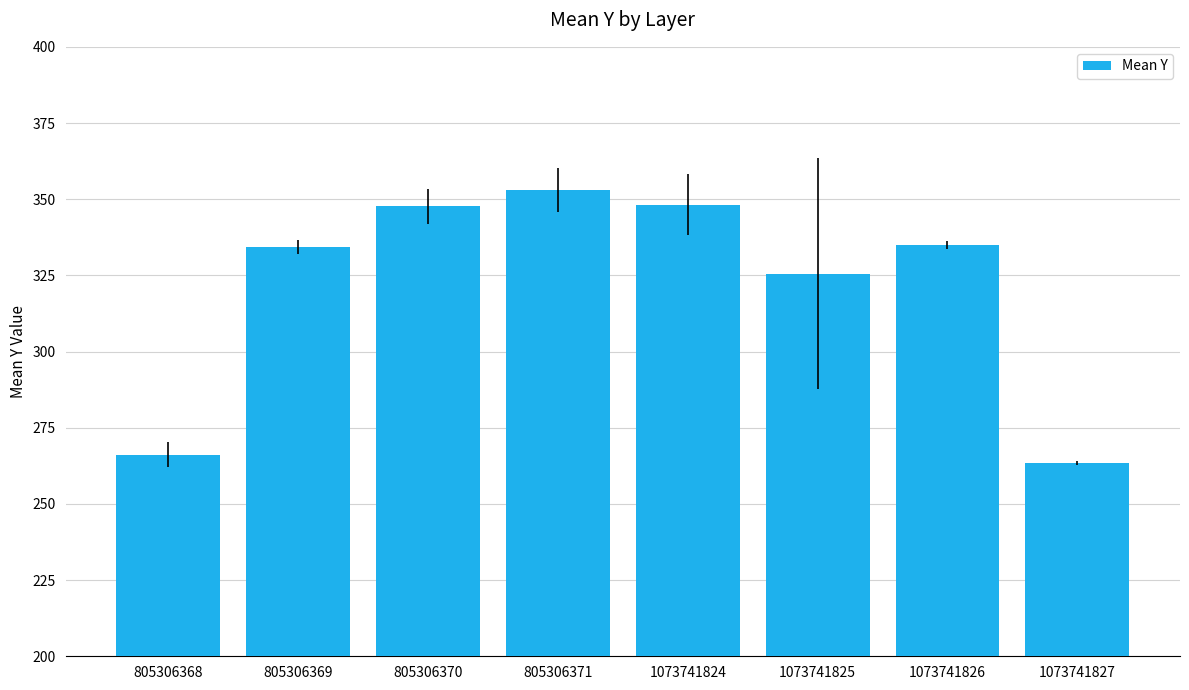

How many bars are there in total?

8